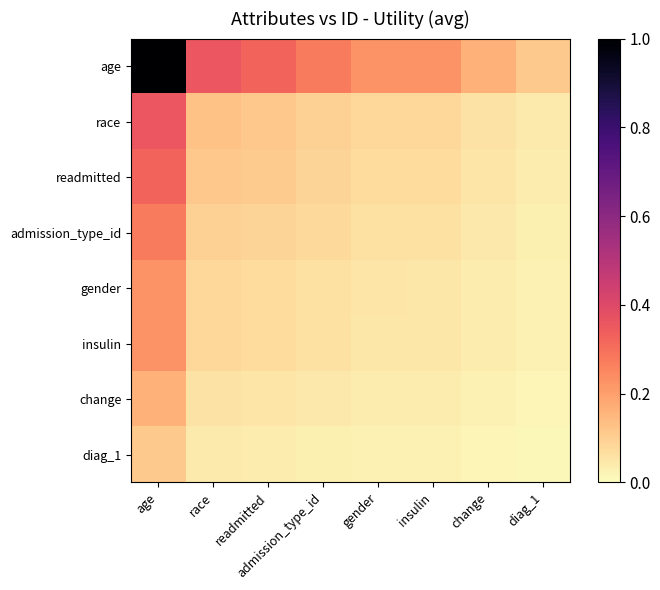

Between change and diag_1, which is larger?

change